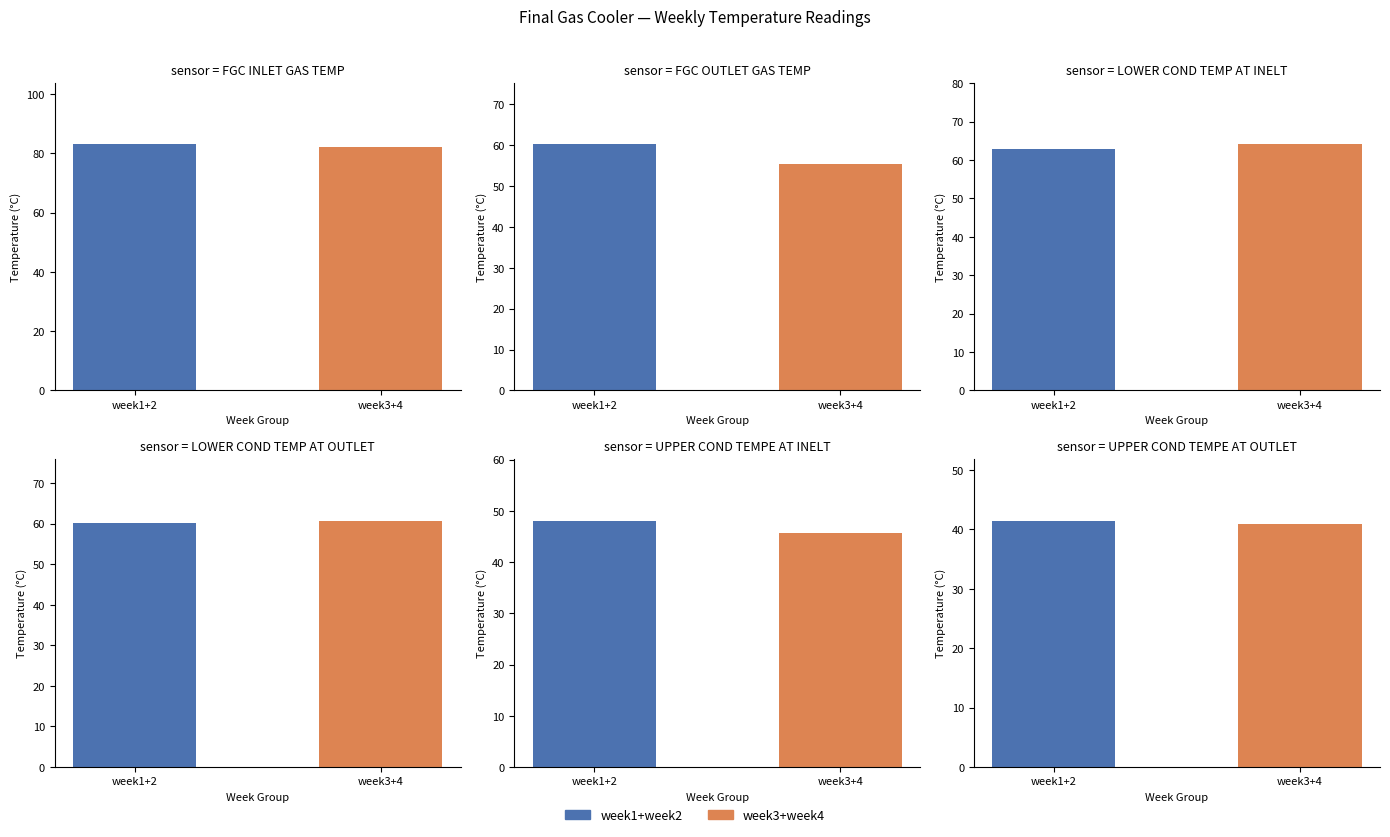

The week1 series shows 45.8 at FGC OUTLET GAS TEMP. True or false?

False